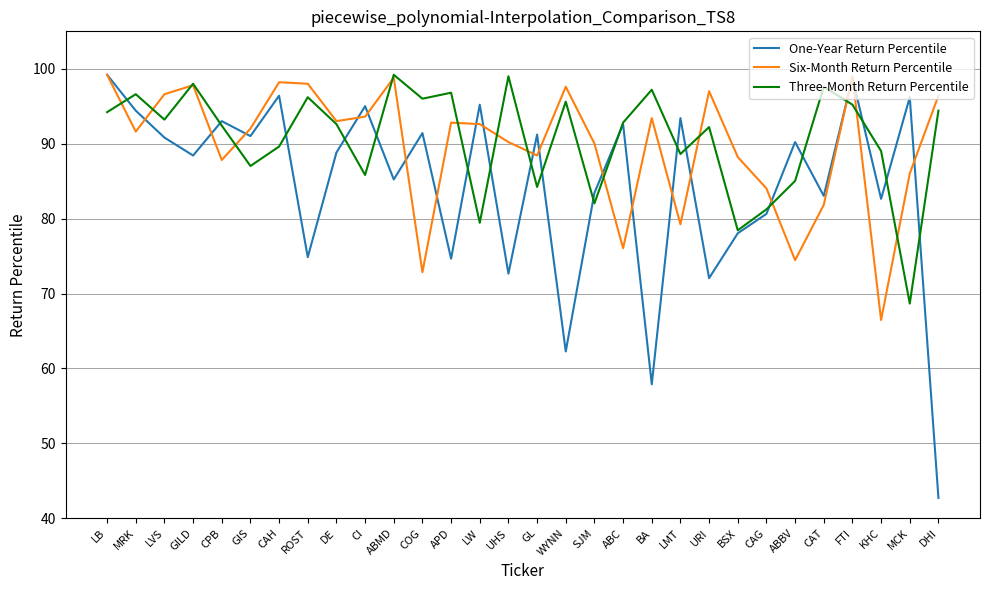

What position from the left is WYNN?

17